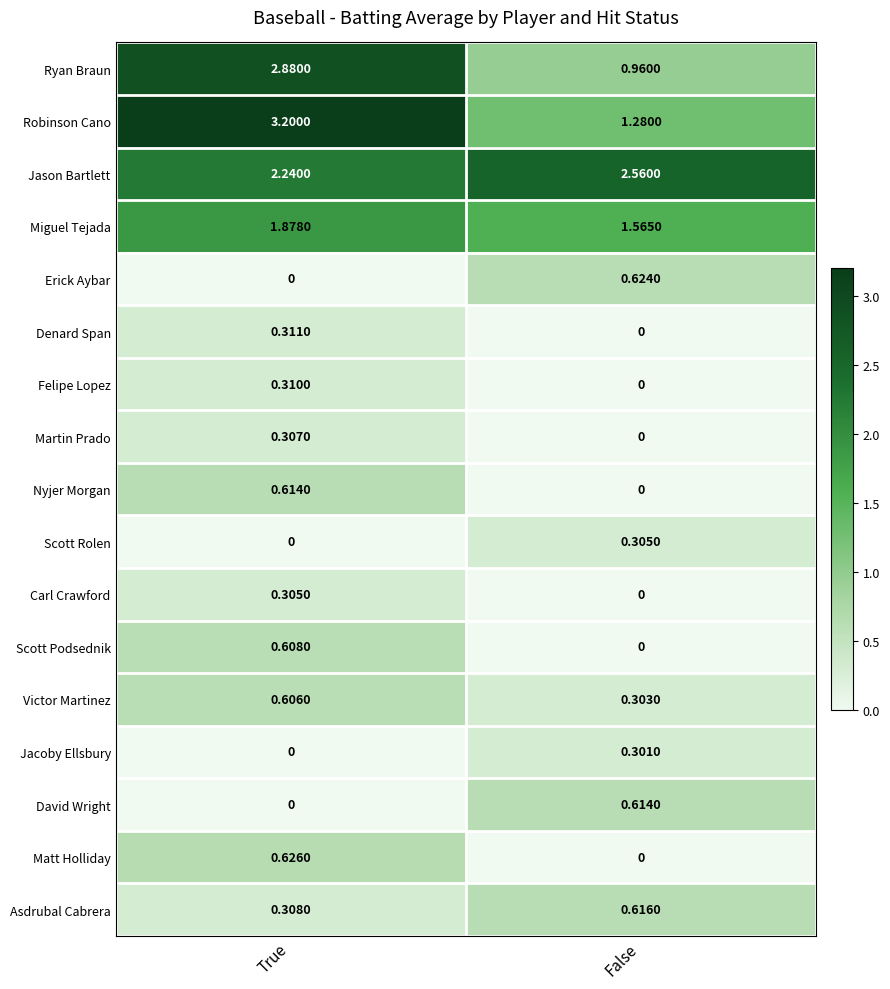

At which label is Ryan Braun closest to 1?

False